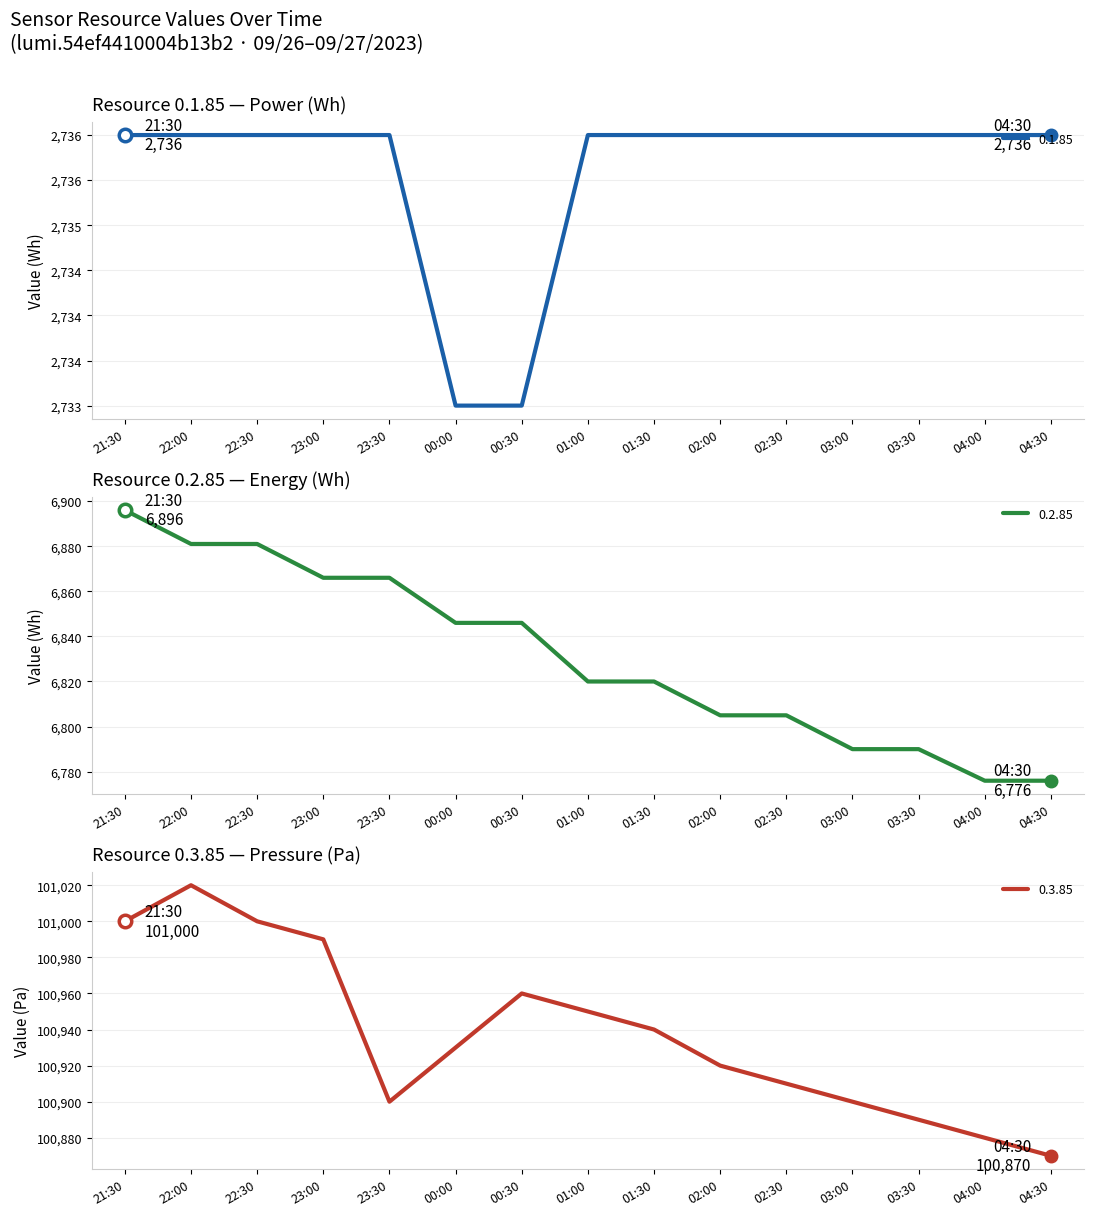

True or false: 0.1.85 and 0.3.85 cross at least once.

False